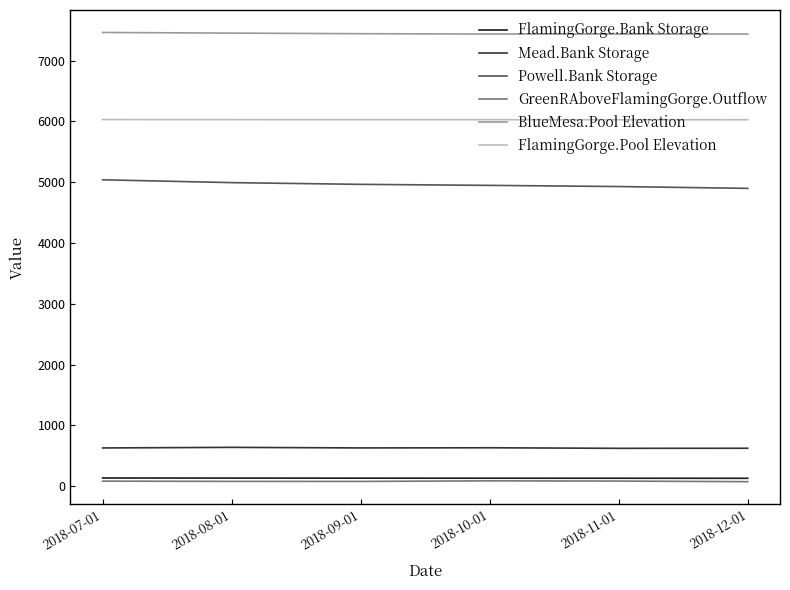

What is the sum of the FlamingGorge.Pool Elevation values at 2018-11-01 and 2018-12-01?

12055.6